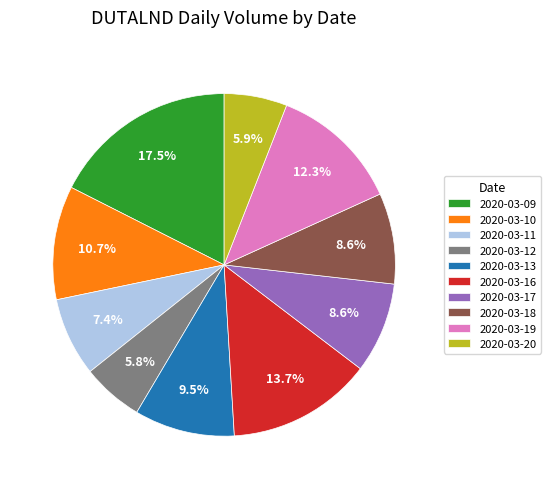

Does any single category account for the majority?

No